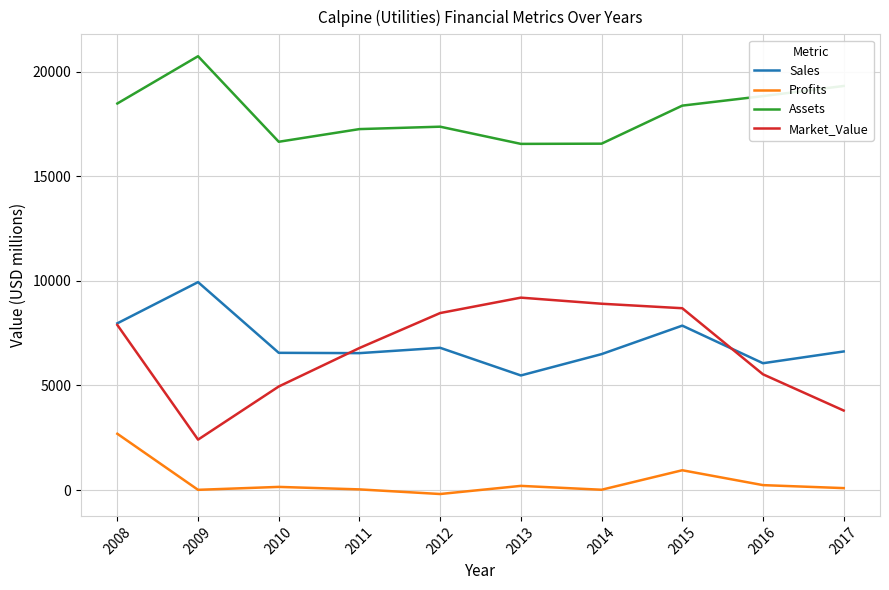

At which category does the chart reach its minimum across all series?

2012